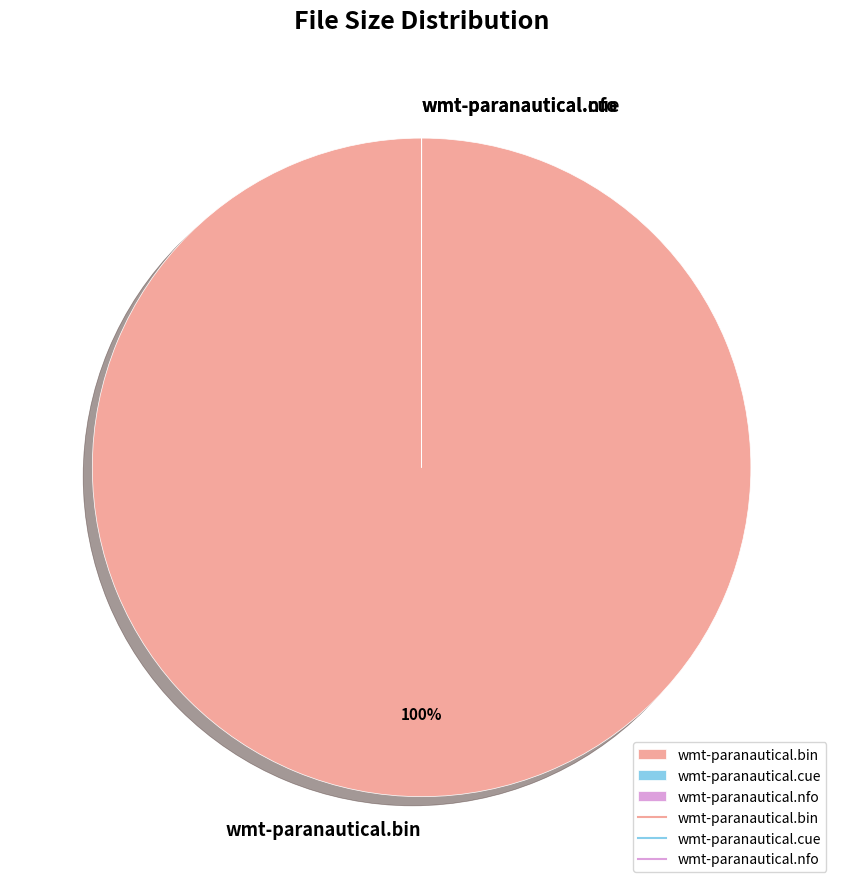

Which category has the biggest portion of the pie?

wmt-paranautical.bin